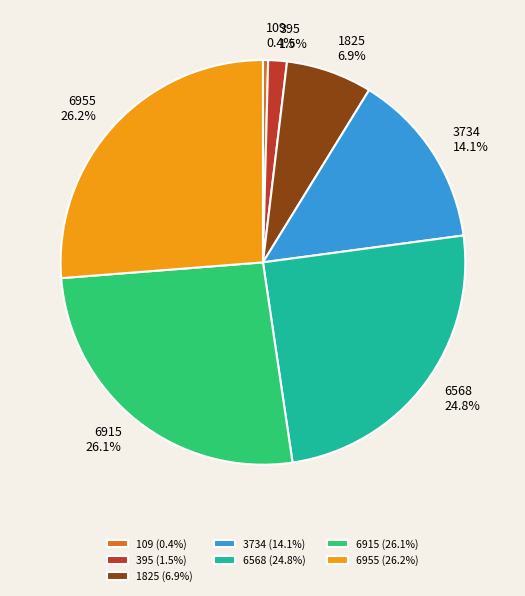

How many segments does this pie chart have?

7